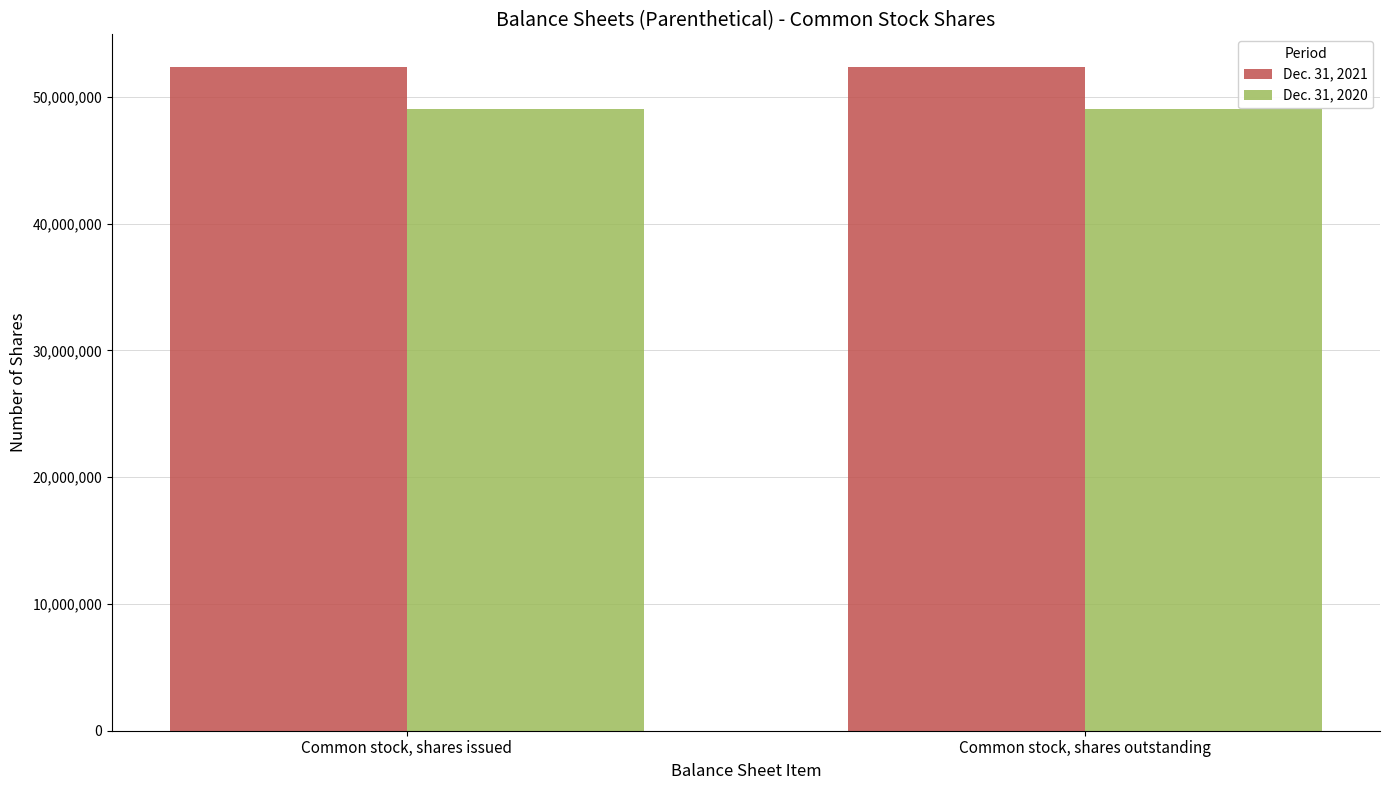

Reading left to right, transcribe all the data shown in this chart.

Dec. 31, 2021: 52313894	52313894
Dec. 31, 2020: 49017622	49017622